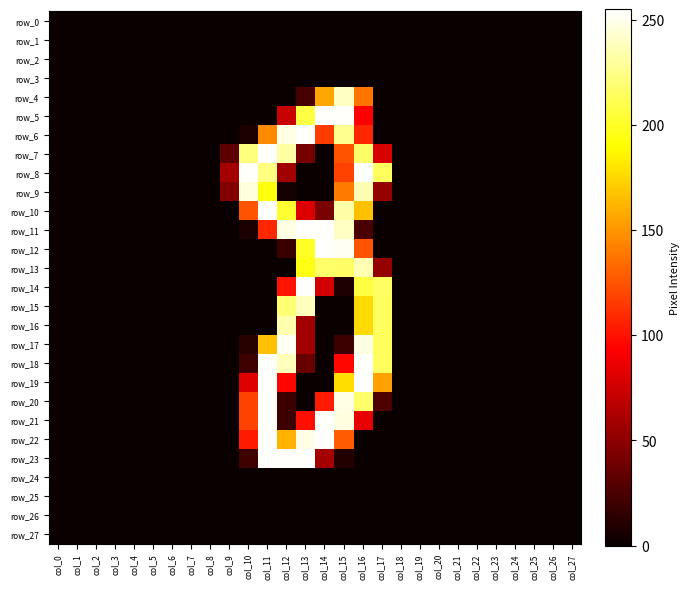

At which label is row_24 closest to 0?

col_0